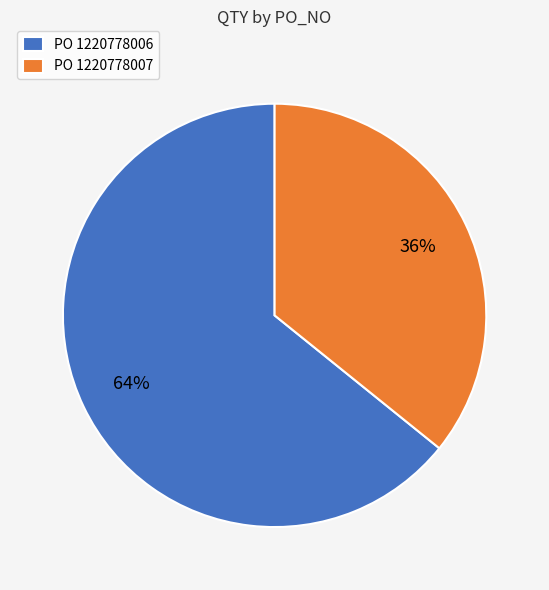

To the nearest percent, what percentage of the pie is PO 1220778006?

64%